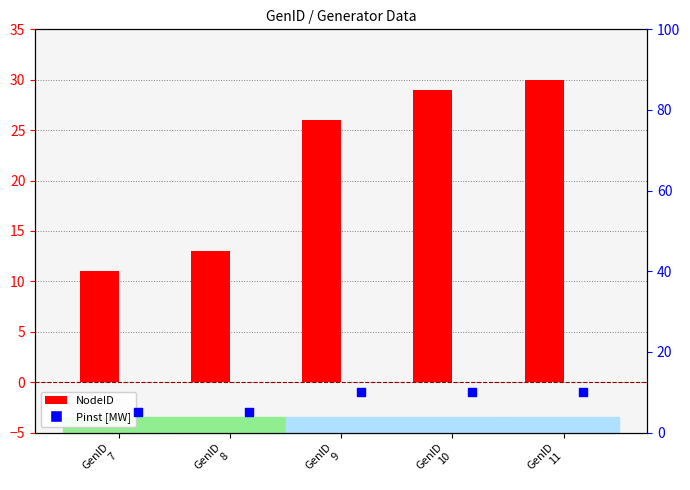

Which series has the largest Y range (max minus min)?

NodeID